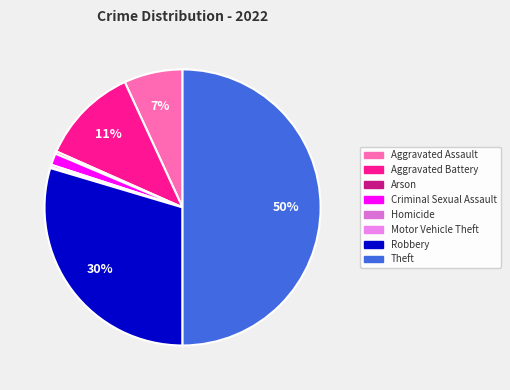

Does Criminal Sexual Assault represent more than half of the total?

No